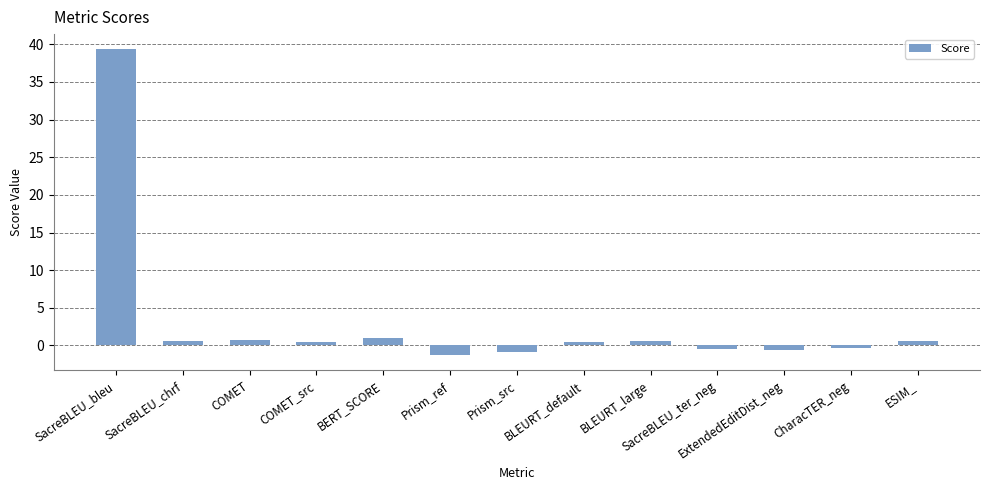

How many positive values are there?

8